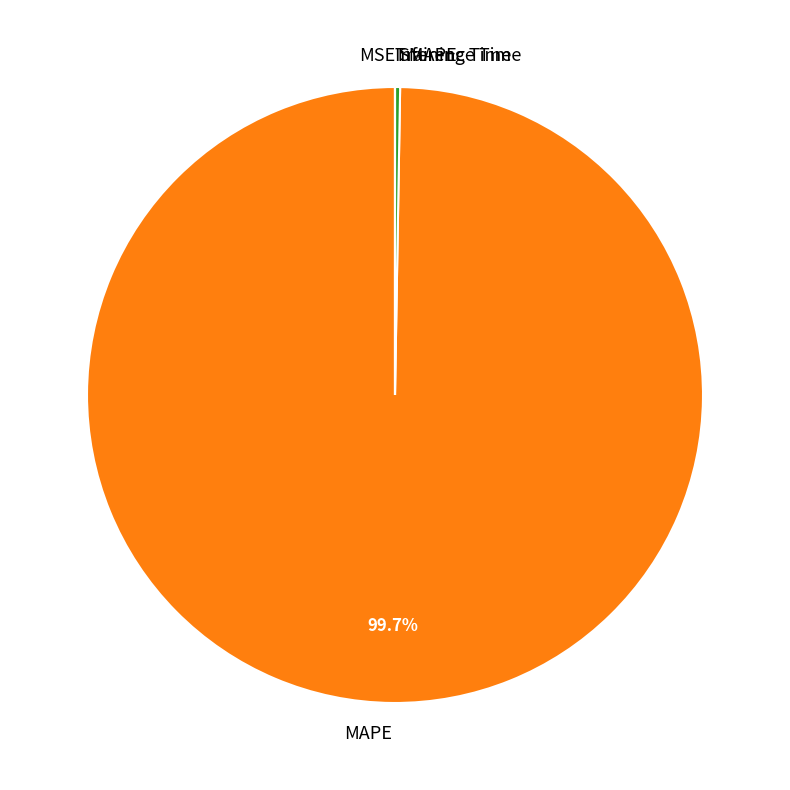

Which category has the biggest portion of the pie?

MAPE